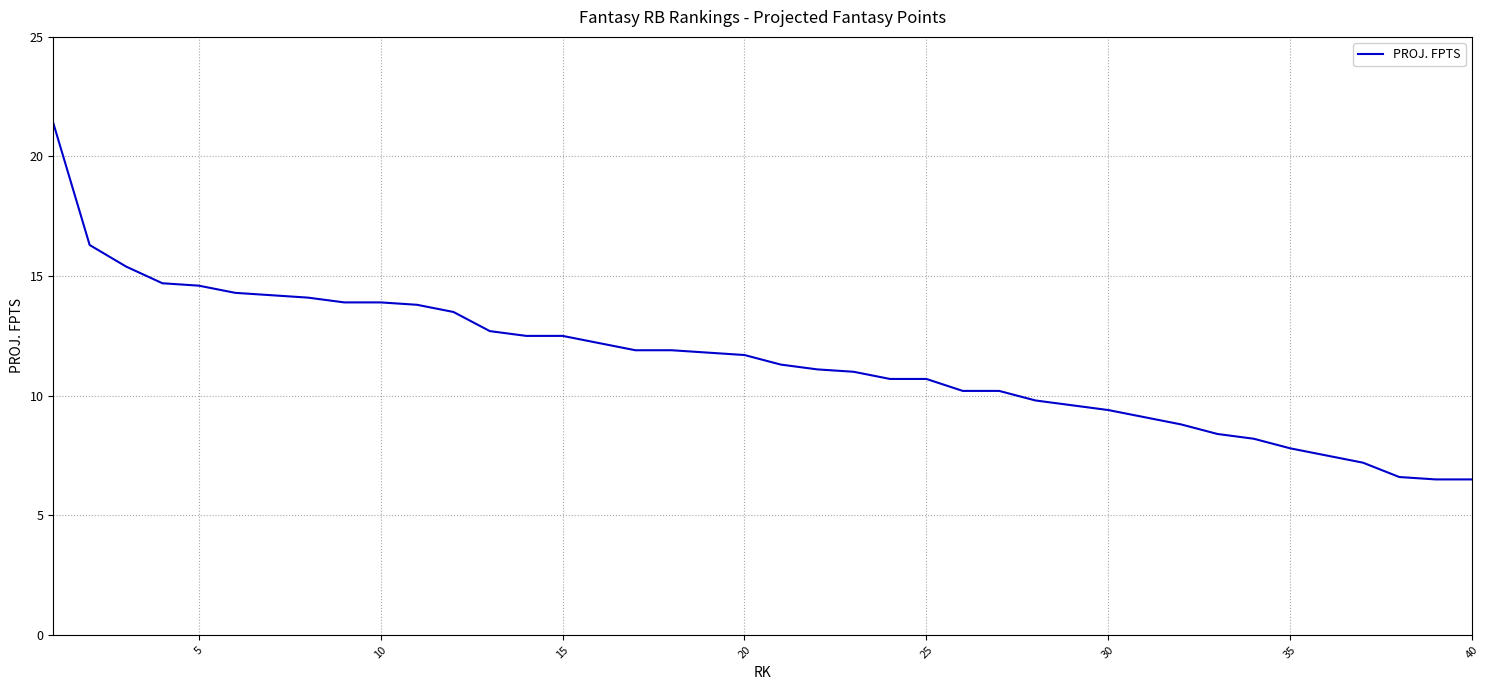

What is the smallest value displayed?

6.5